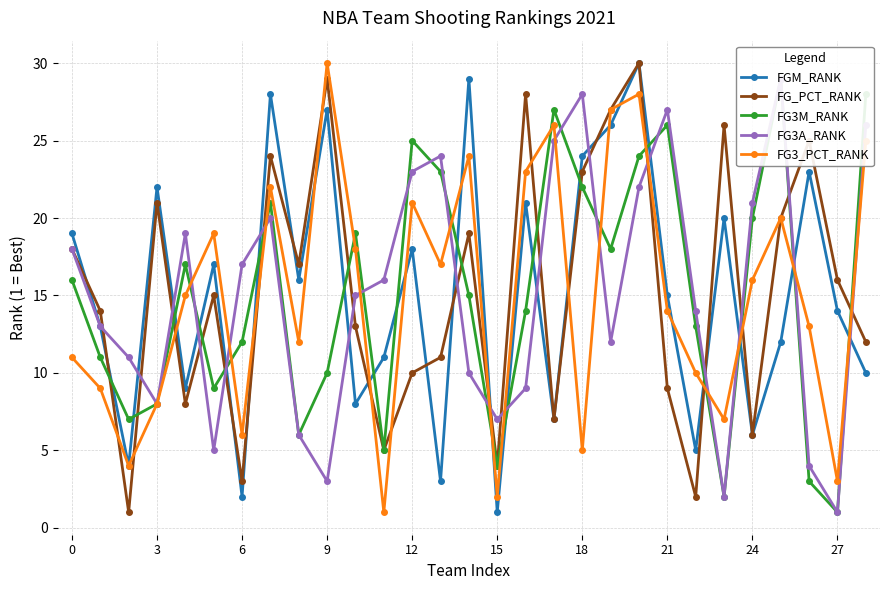

Is the value of FG3M_RANK at 15 greater than the value of FGM_RANK at 21?

No